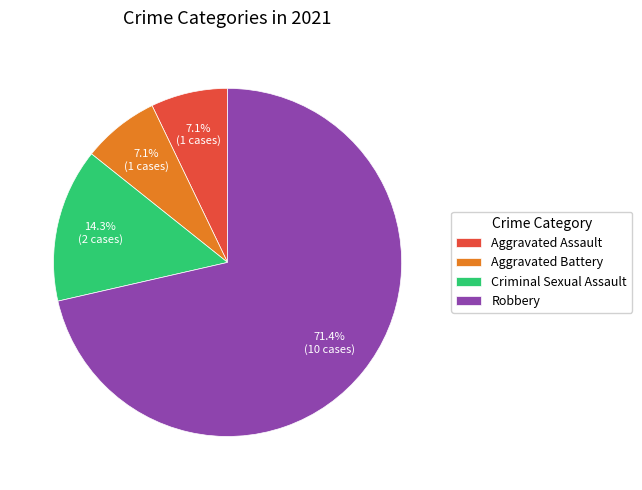

What is the majority slice?

Robbery